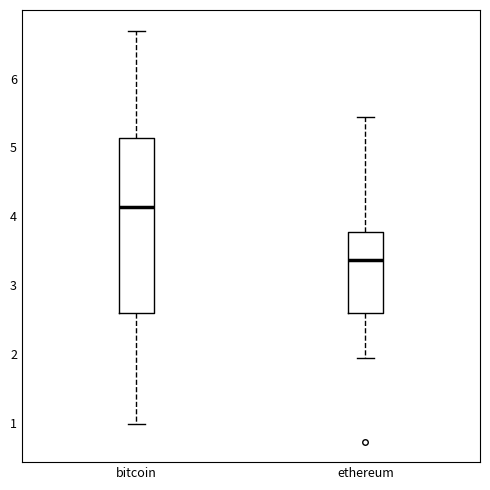

Where does the lower whisker of the box for ethereum end on the y-axis? The values are not printed on the chart, so give them approximately, as read against the axis.

1.9